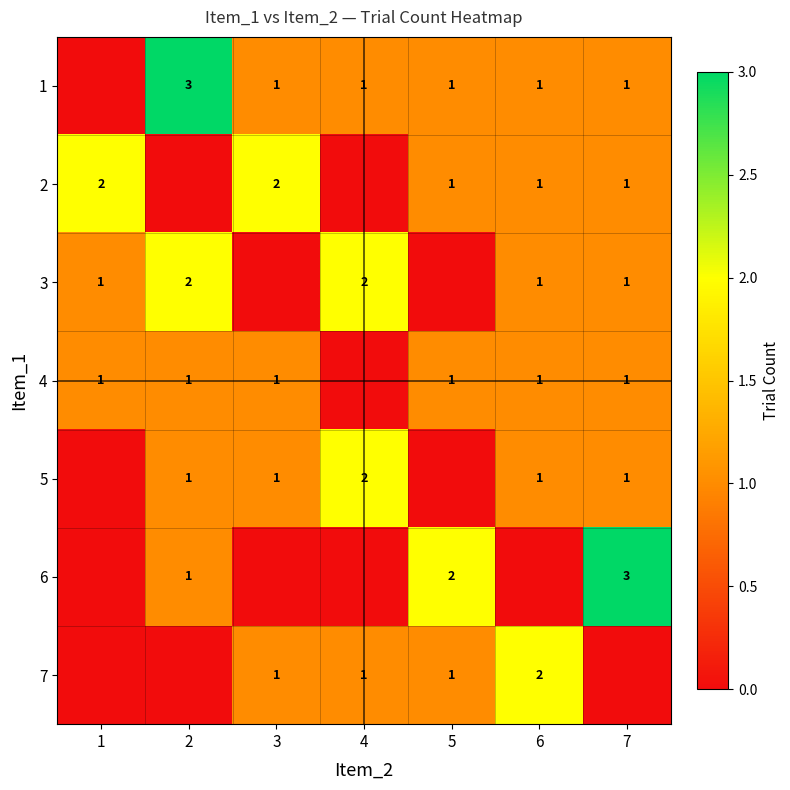

True or false: 6 has a value of 5 at 7.

False